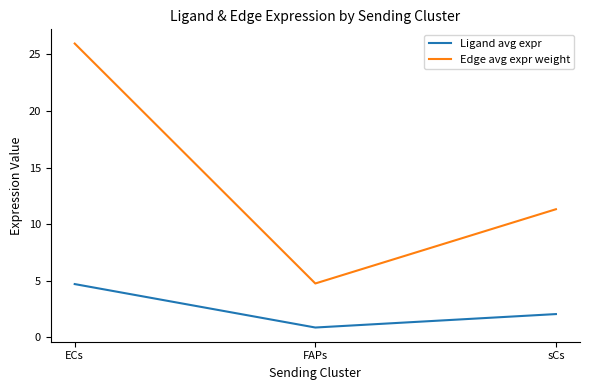

True or false: Edge avg expr weight has a value of 6.6 at FAPs.

False